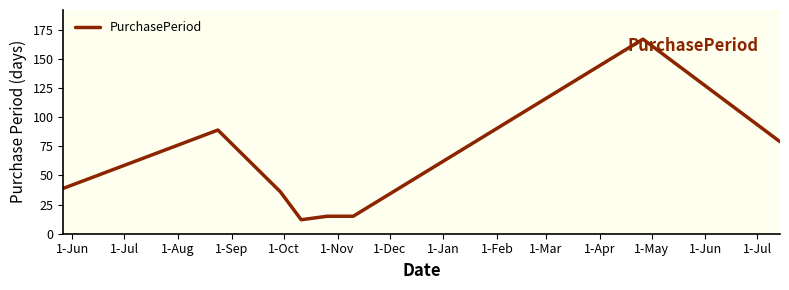

How many distinct data groups are displayed?

1